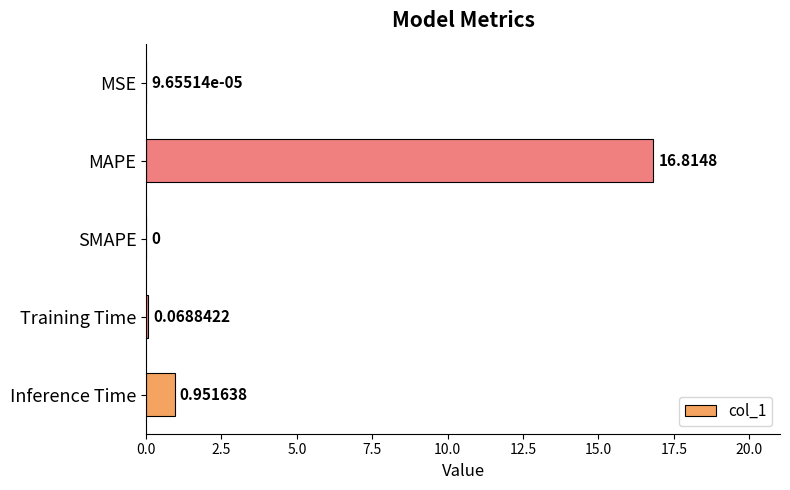

Between Training Time and MSE, which is larger?

Training Time